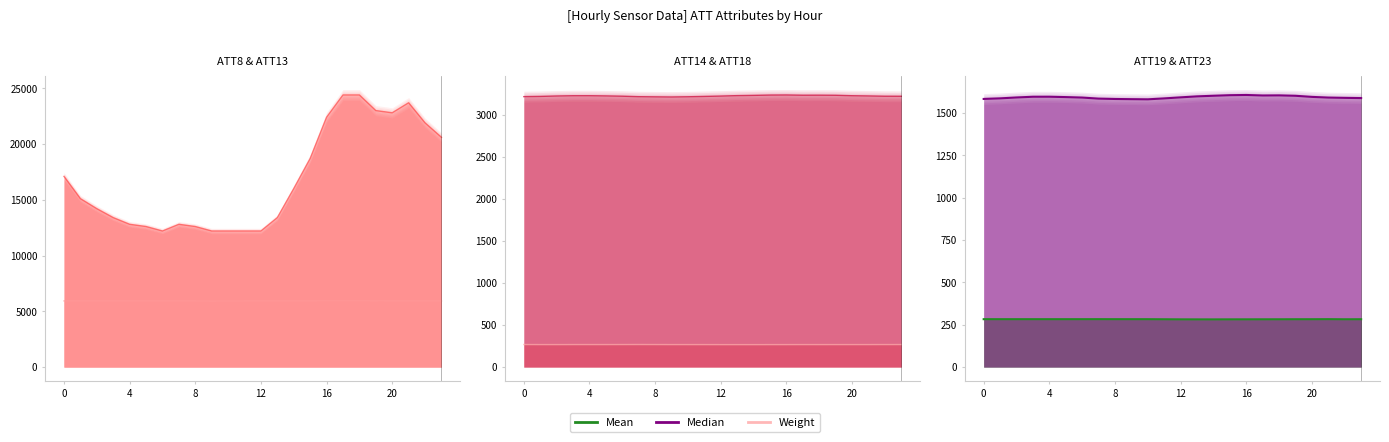

Where is the first local minimum for ATT8?

6